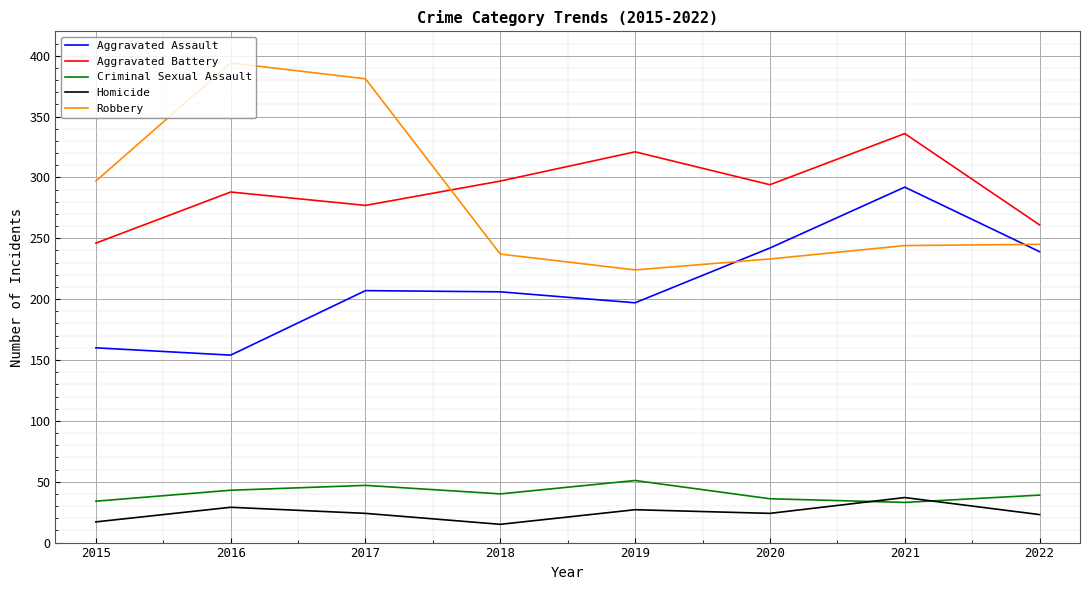

How many interior local valleys does the Criminal Sexual Assault series have?

2